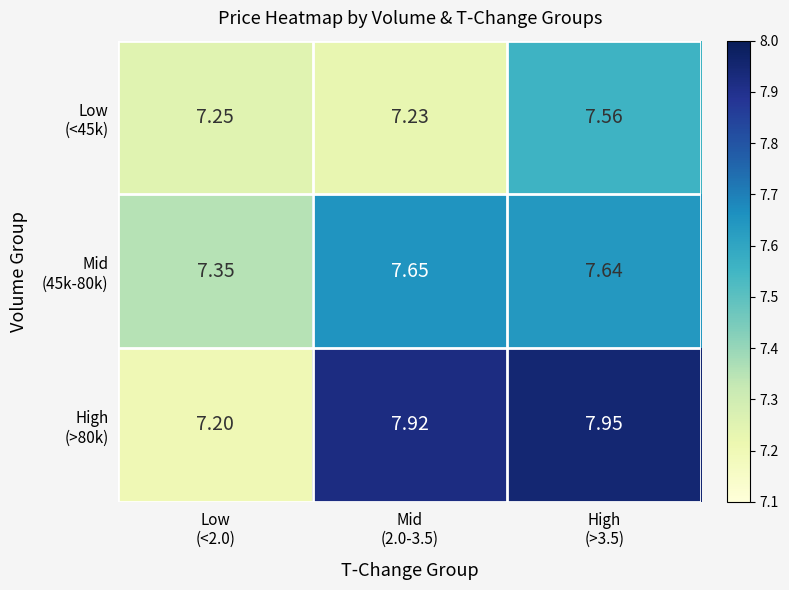

Which series has the largest range (max minus min)?

High (>80k)